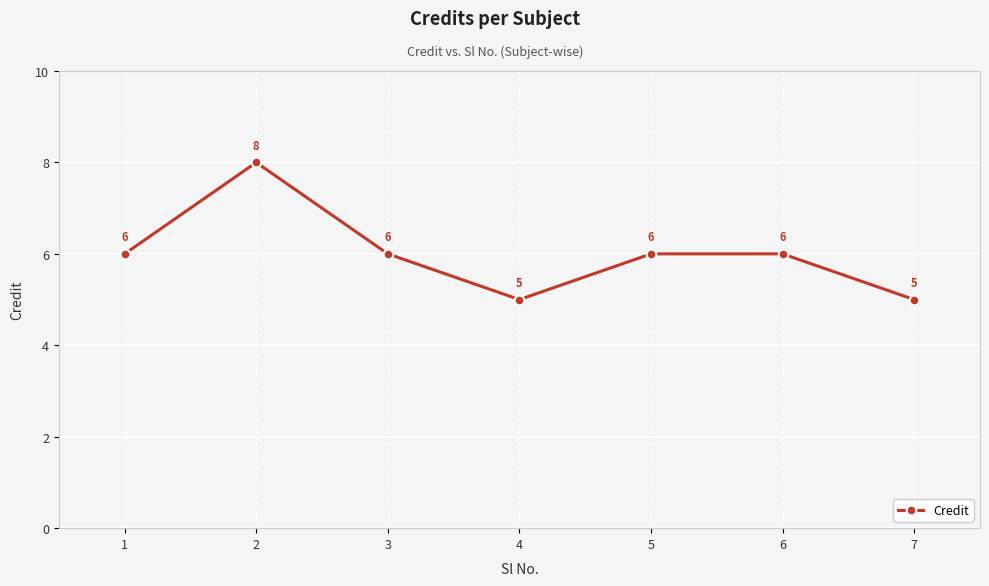

What is the greatest value displayed?

8